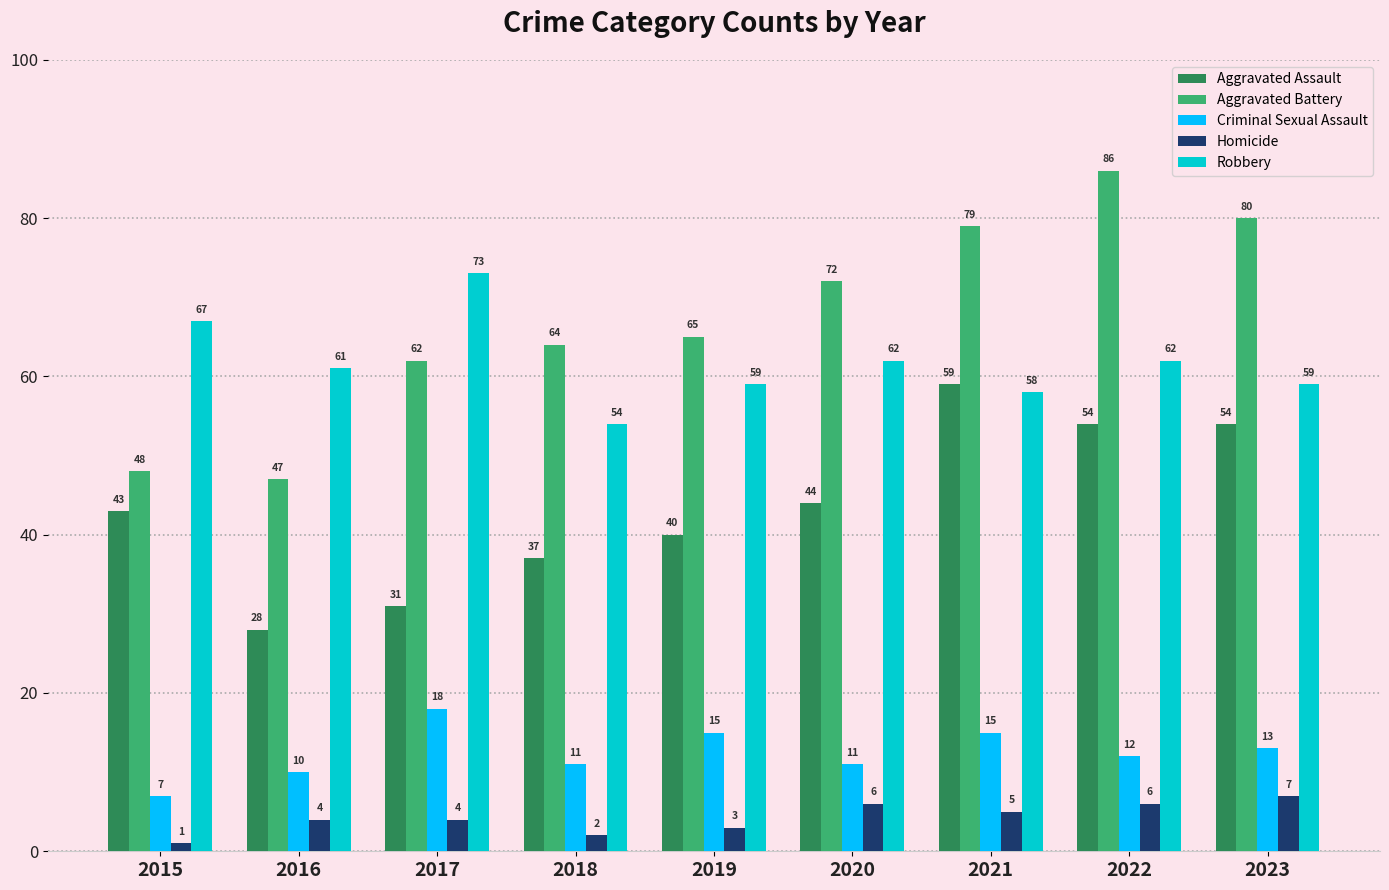

At how many categories does at least one series exceed 68?

5